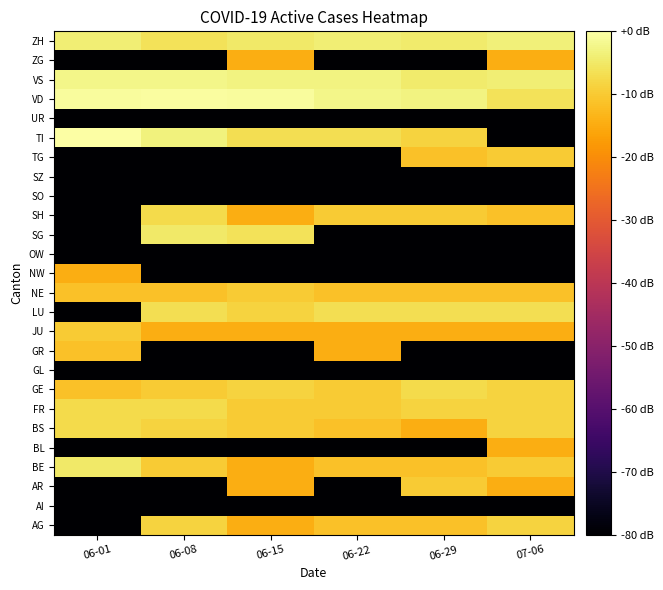

At 06-01, list the series in order from largest to smallest.

TI, VD, VS, ZH, BE, BS, FR, JU, GE, GR, NE, NW, AG, AI, AR, BL, GL, LU, OW, SG, SH, SO, SZ, TG, UR, ZG